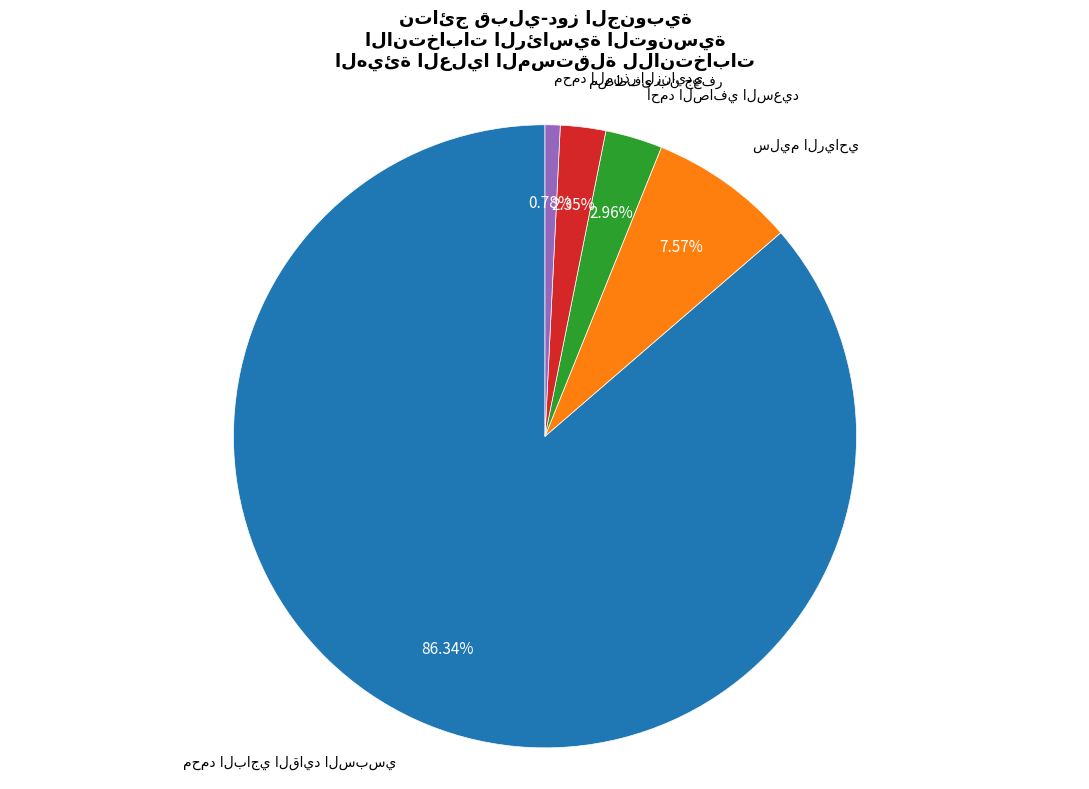

Is there any slice that represents more than half of the pie?

Yes